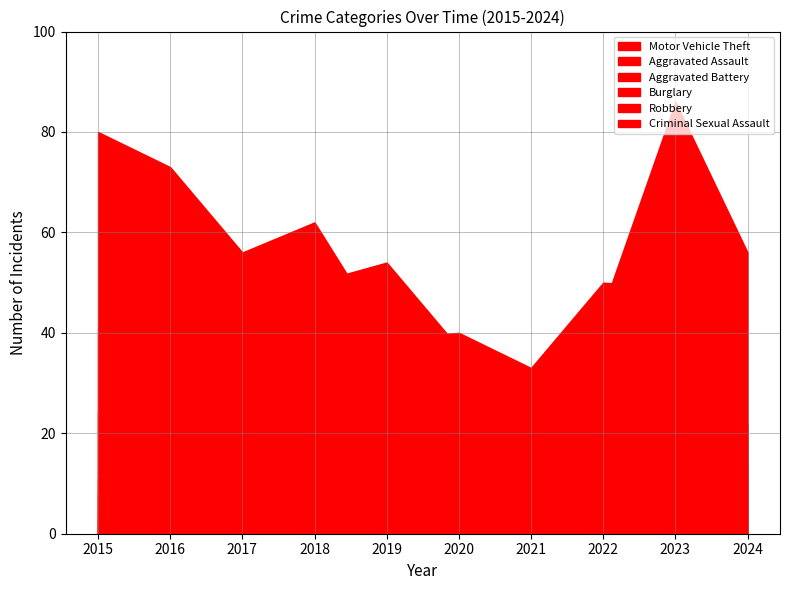

What is the maximum value shown in the chart?

86